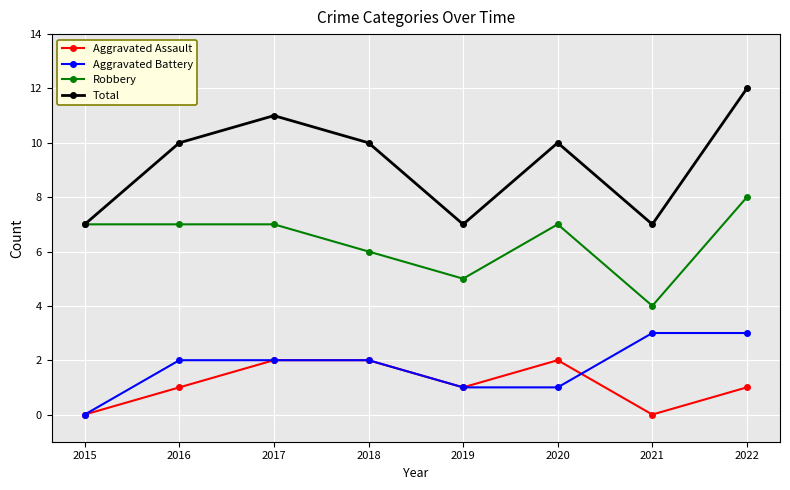

What is the spread (max minus min) of values at 2018?

8